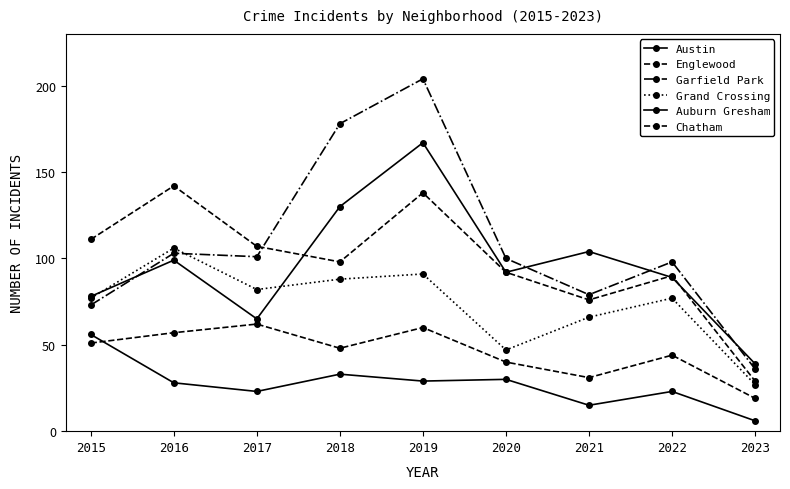

How many lines are shown in the chart?

6